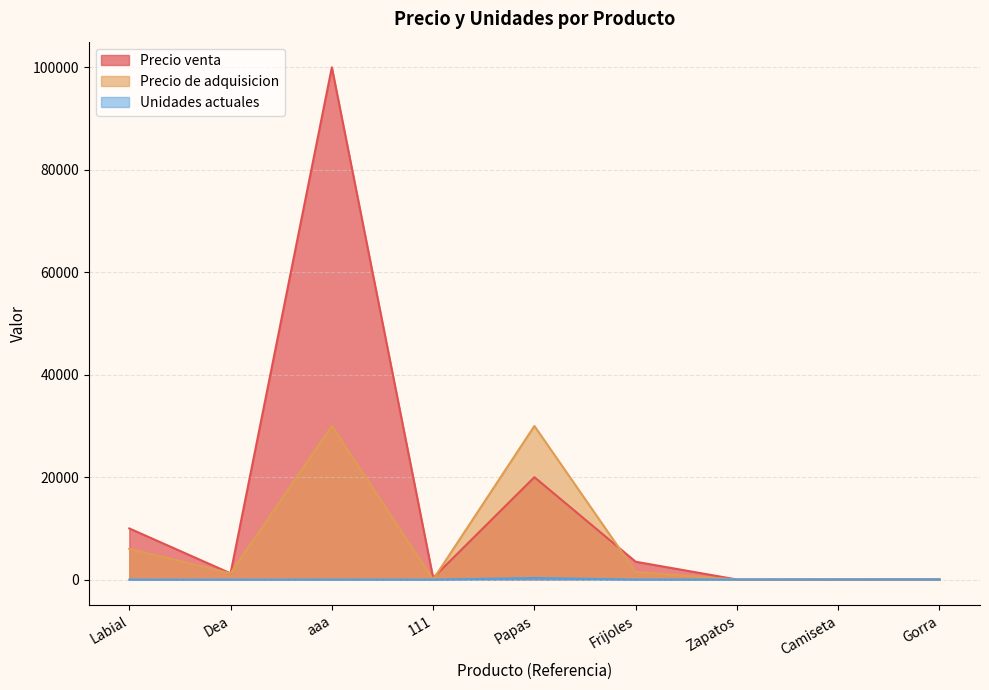

What is the smallest value displayed?

4